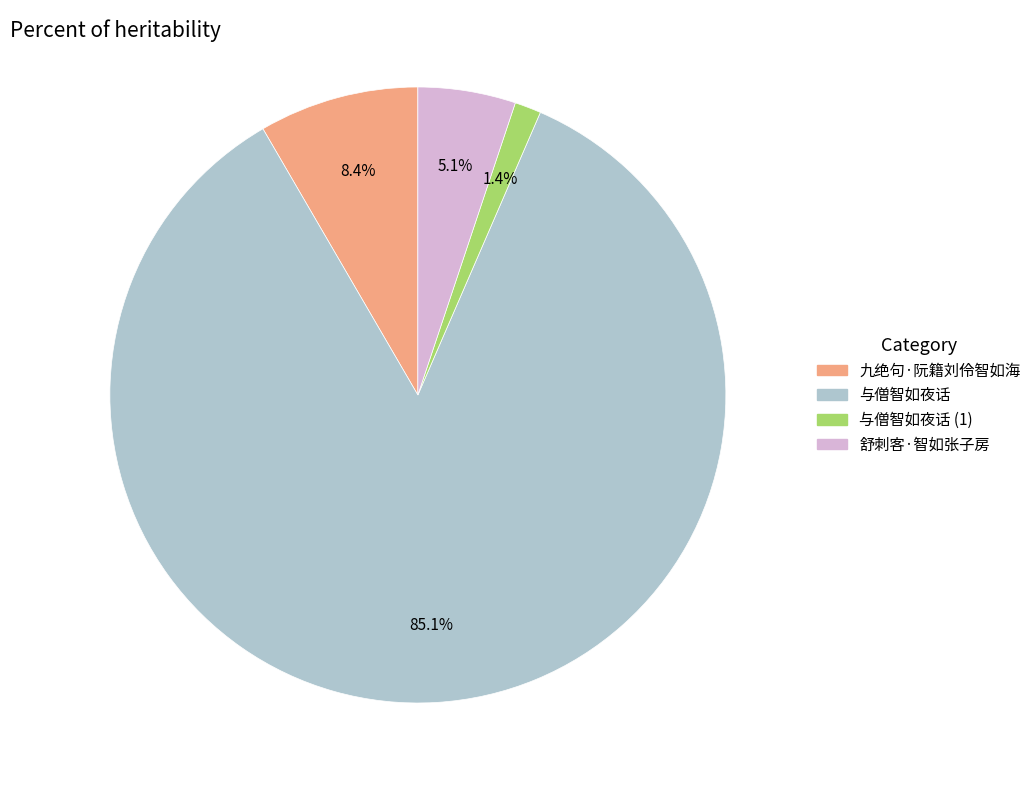

Is there any slice that represents more than half of the pie?

Yes